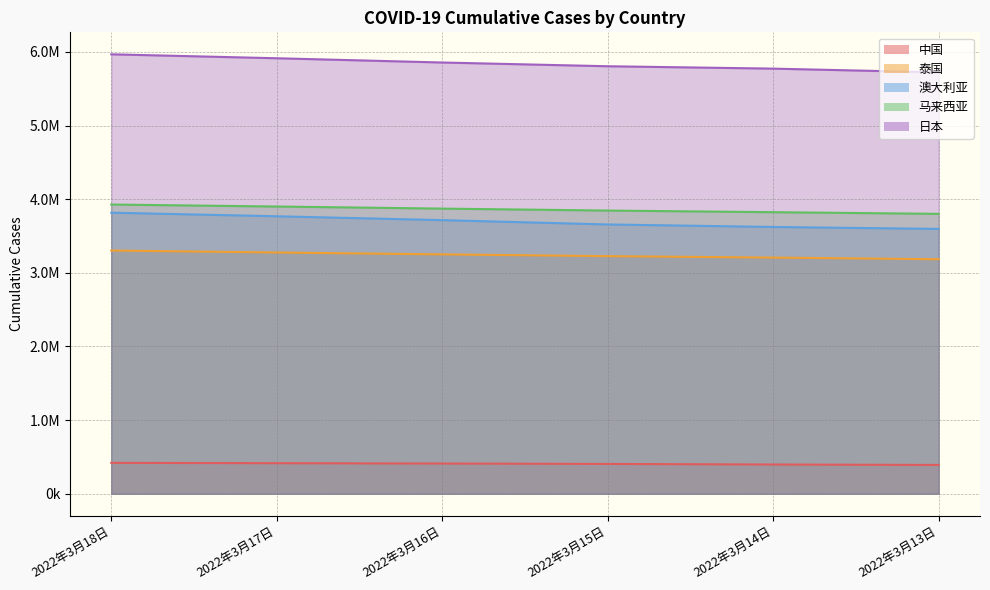

Reading left to right, extract all data points from this chart.

中国: 2022年3月18日=420134	2022年3月17日=415480	2022年3月16日=410827	2022年3月15日=405360	2022年3月14日=397659	2022年3月13日=391716
泰国: 2022年3月18日=3303169	2022年3月17日=3276098	2022年3月16日=3250642	2022年3月15日=3226697	2022年3月14日=3206955	2022年3月13日=3184825
澳大利亚: 2022年3月18日=3817026	2022年3月17日=3767956	2022年3月16日=3715615	2022年3月15日=3656931	2022年3月14日=3622884	2022年3月13日=3596466
马来西亚: 2022年3月18日=3927437	2022年3月17日=3900433	2022年3月16日=3872135	2022年3月15日=3845601	2022年3月14日=3823571	2022年3月13日=3801036
日本: 2022年3月18日=5967069	2022年3月17日=5913555	2022年3月16日=5855759	2022年3月15日=5805062	2022年3月14日=5772697	2022年3月13日=5721845